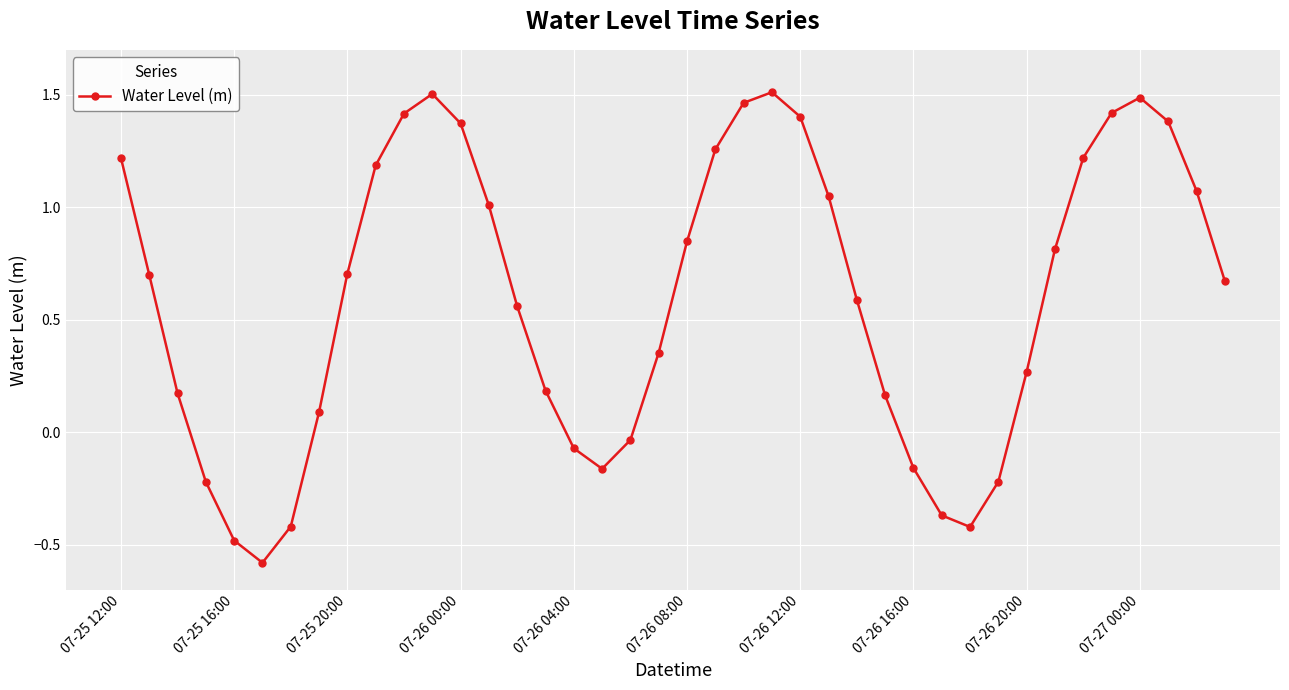

How many interior local valleys (lower than both neighbors) does the data have?

3